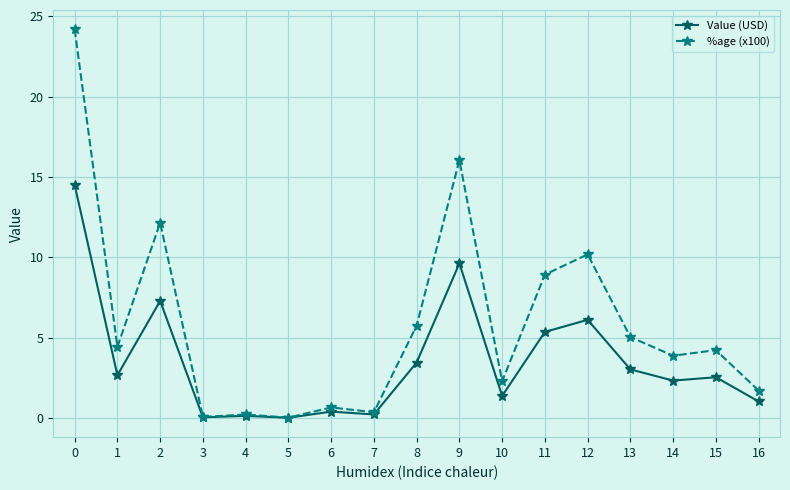

What is the sum of the Value (USD) values at 4 and 7?

0.3